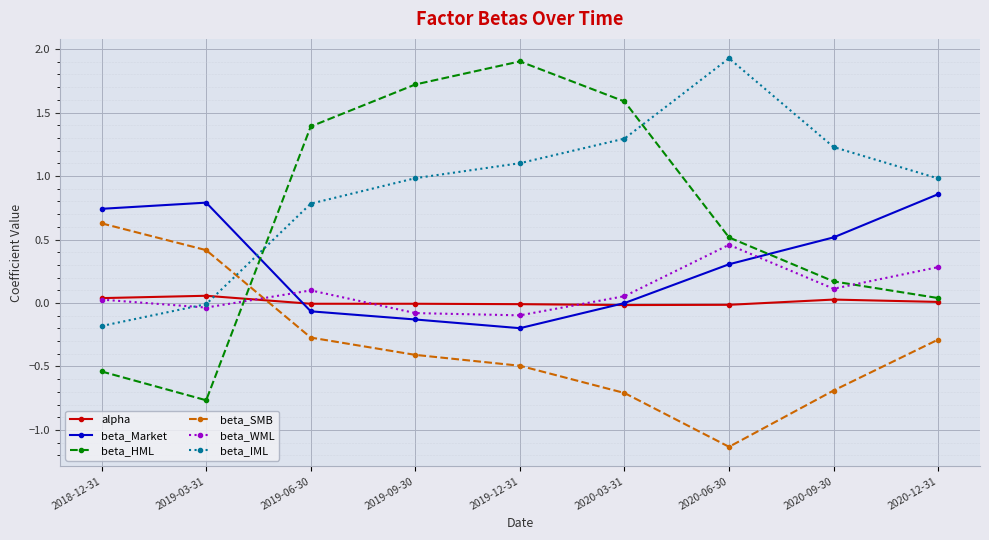

Is the value of beta_SMB at 2019-06-30 greater than the value of beta_IML at 2020-03-31?

No